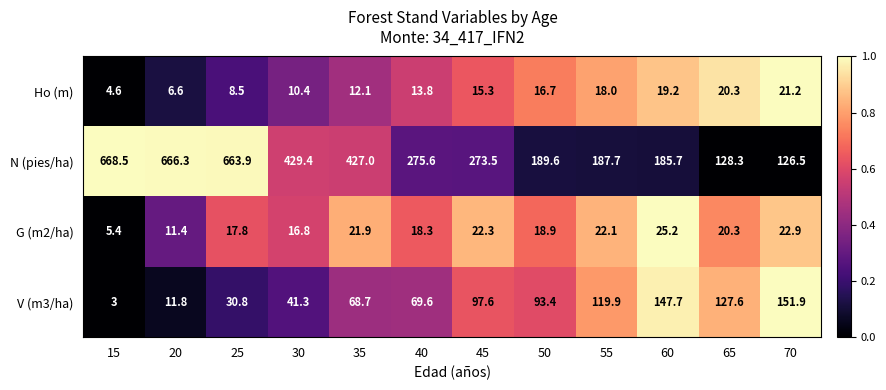

At 45, list the series in order from smallest to largest.

Ho (m), G (m2/ha), V (m3/ha), N (pies/ha)